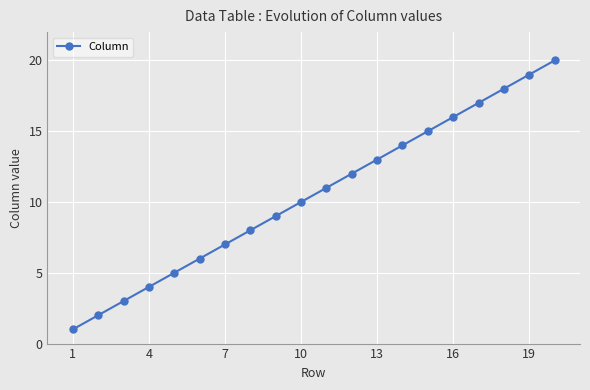

What is the sum of all values?

210